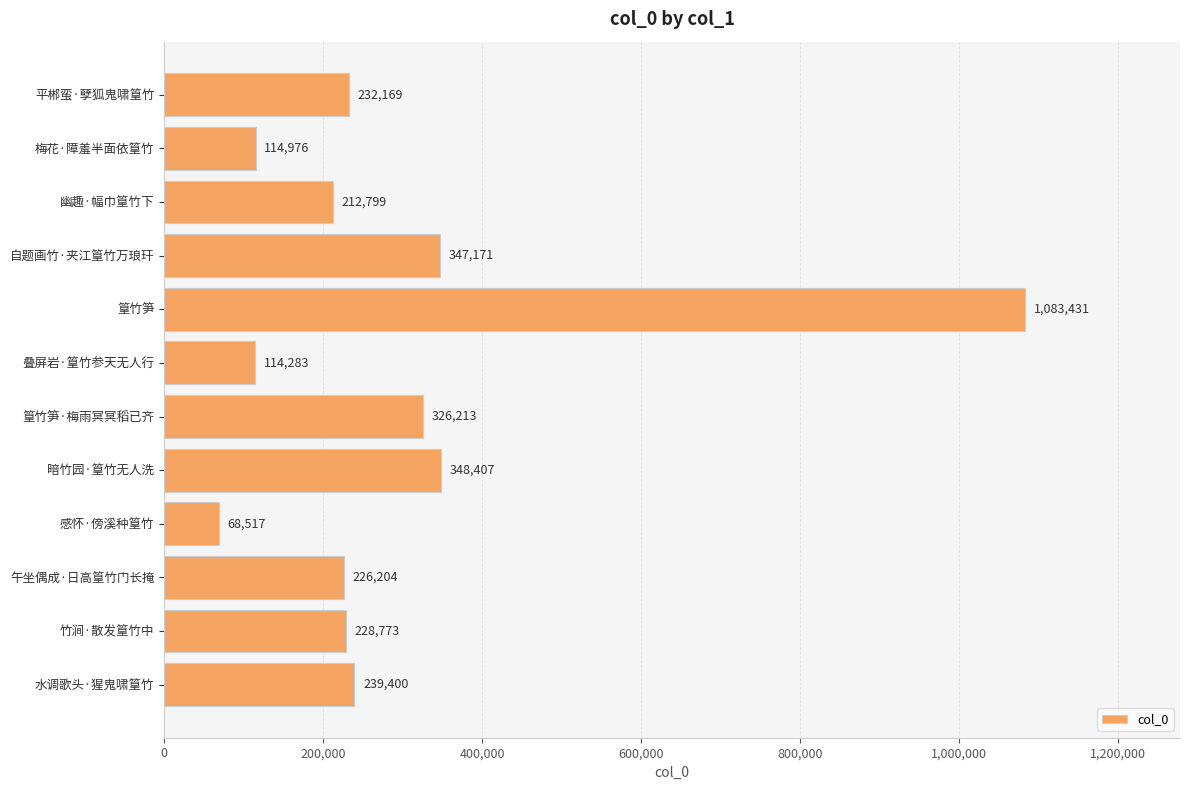

List the labels in order of value, smallest first.

感怀·傍溪种篁竹, 叠屏岩·篁竹参天无人行, 梅花·障羞半面依篁竹, 幽趣·幅巾篁竹下, 午坐偶成·日高篁竹门长掩, 竹涧·散发篁竹中, 平郴蛮·孽狐鬼啸篁竹, 水调歌头·猩鬼啸篁竹, 篁竹笋·梅雨冥冥稻已齐, 自题画竹·夹江篁竹万琅玕, 暗竹园·篁竹无人洗, 篁竹笋